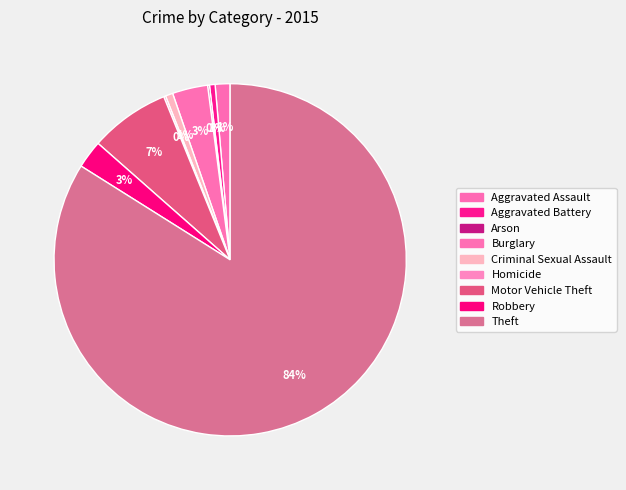

What percentage is the Aggravated Battery slice, to the nearest percent?

1%